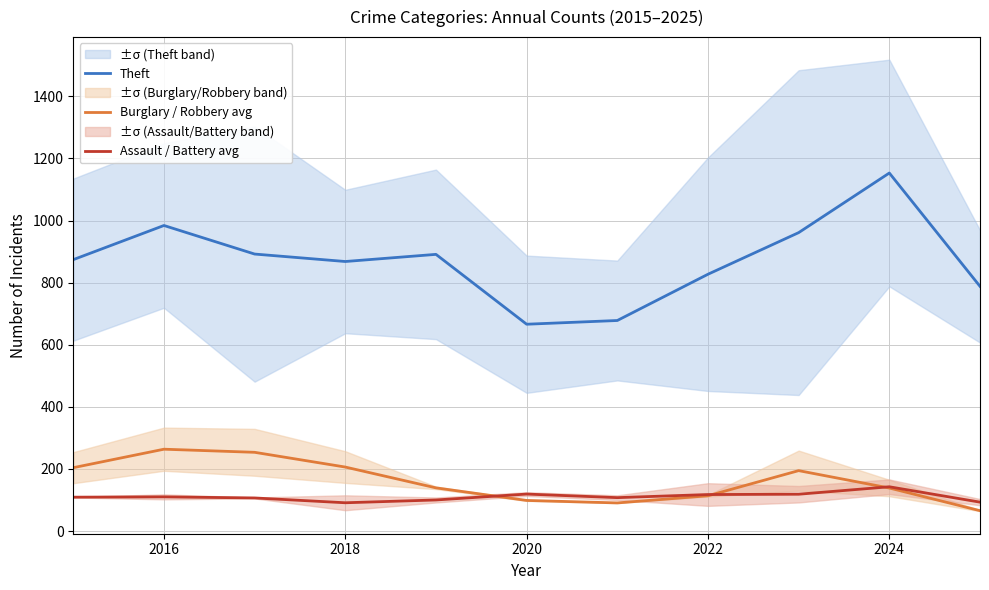

True or false: Theft has a value of 1322.7 at 2018.

False